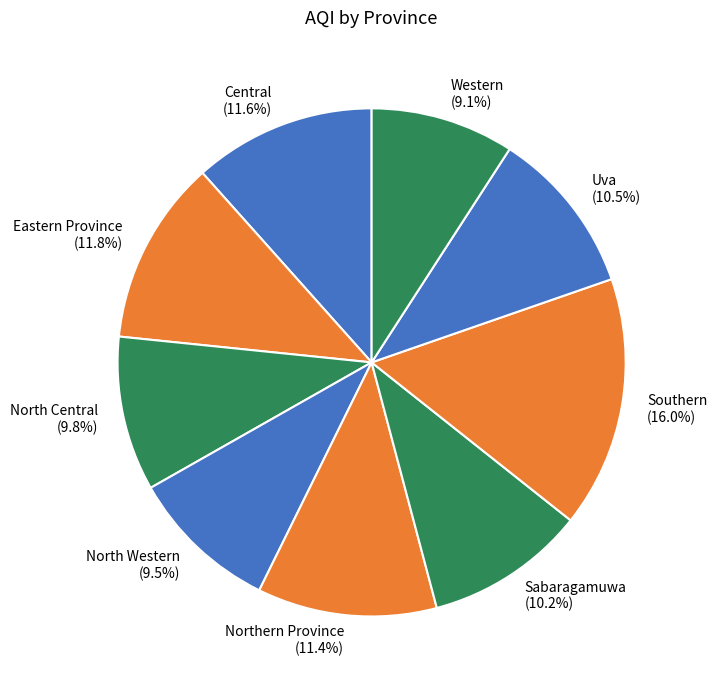

Is the sum of North Western and Southern greater than half?

No